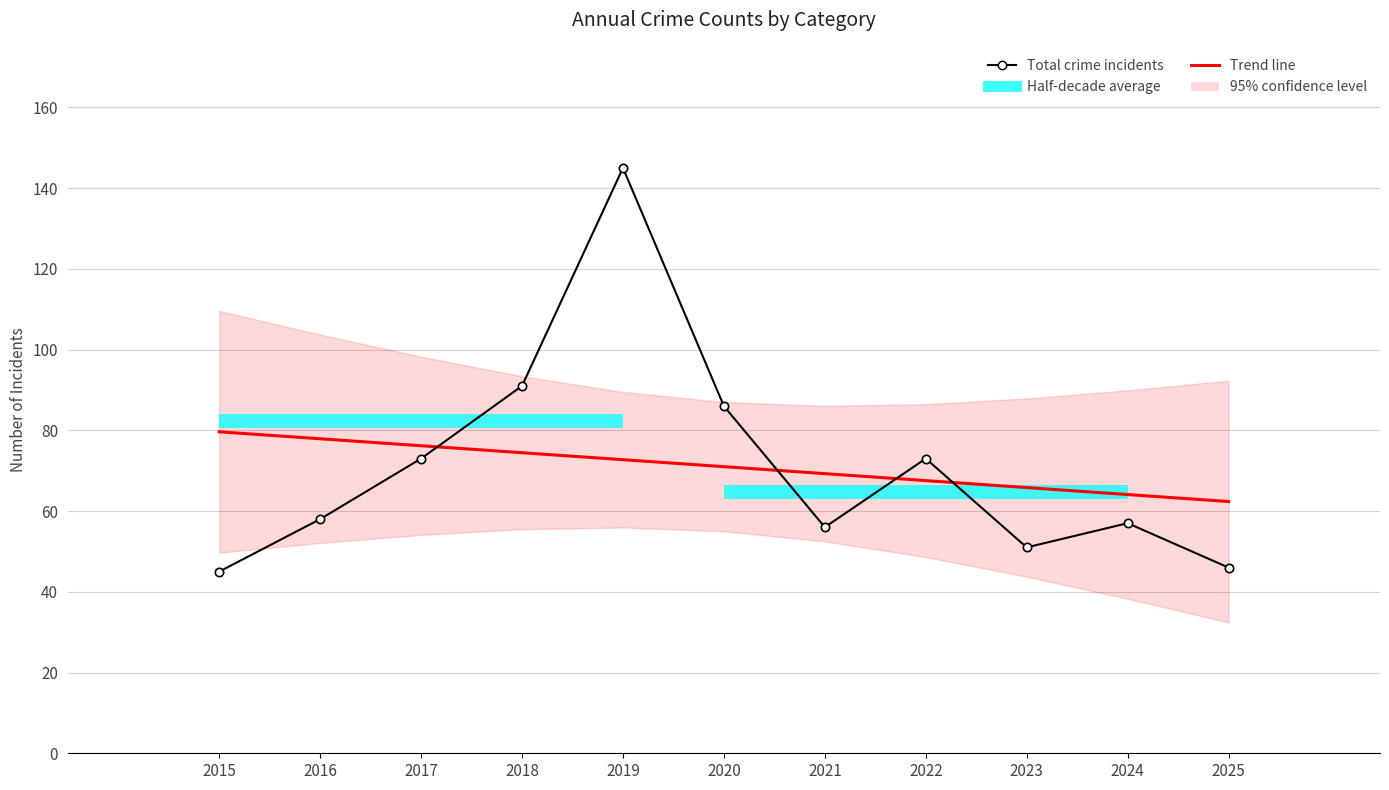

At which label does Trend line first exceed 70?

2015